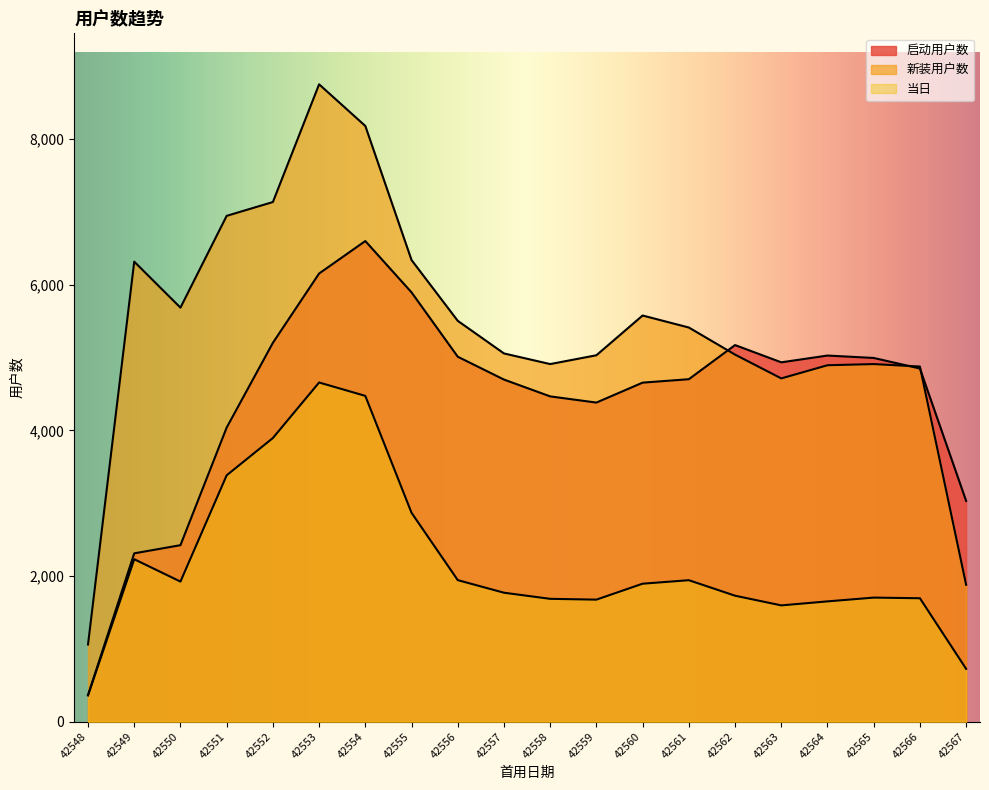

Between 42552 and 42567, which series saw the biggest shift?

新装用户数